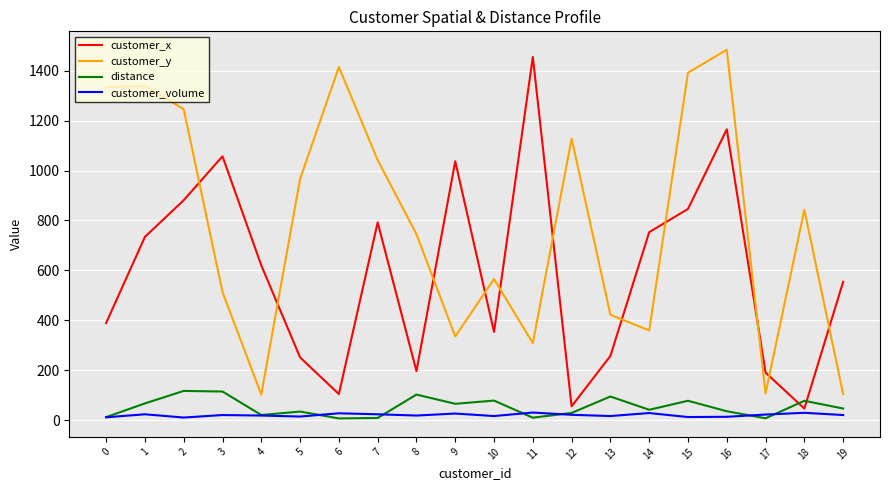

True or false: customer_volume and customer_y intersect in this chart.

False